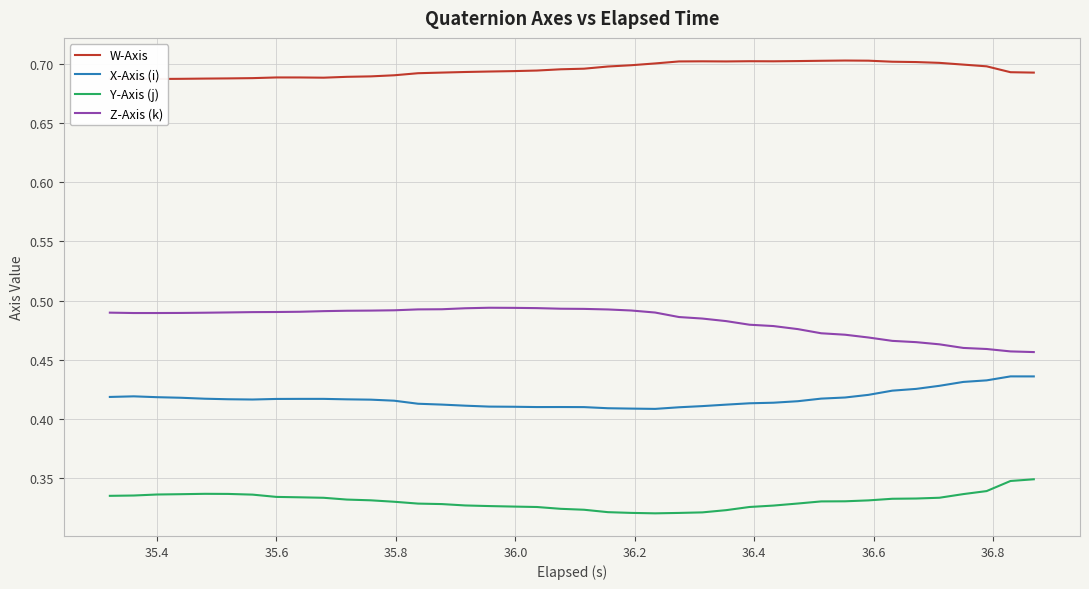

True or false: Y-Axis (j) and Z-Axis (k) cross at least once.

False